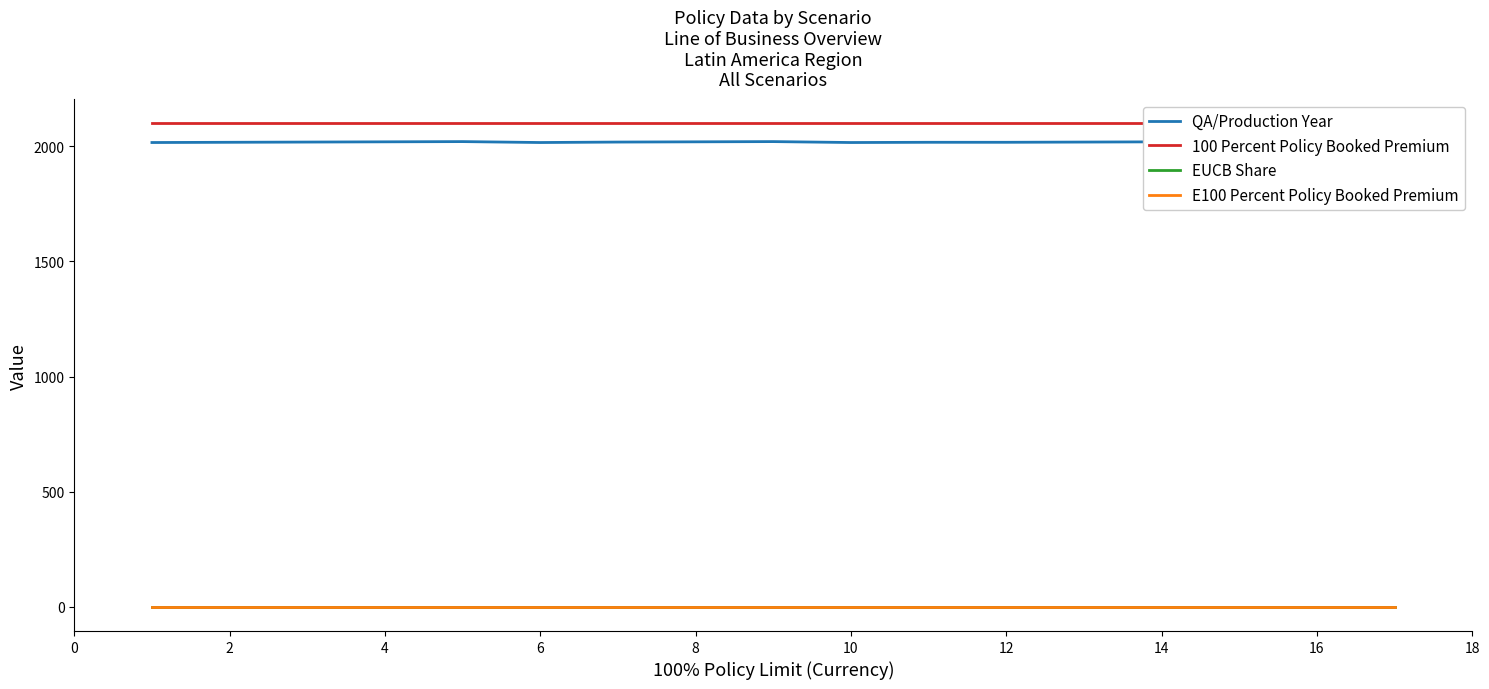

Which series has the largest total across all categories?

100 Percent Policy Booked Premium